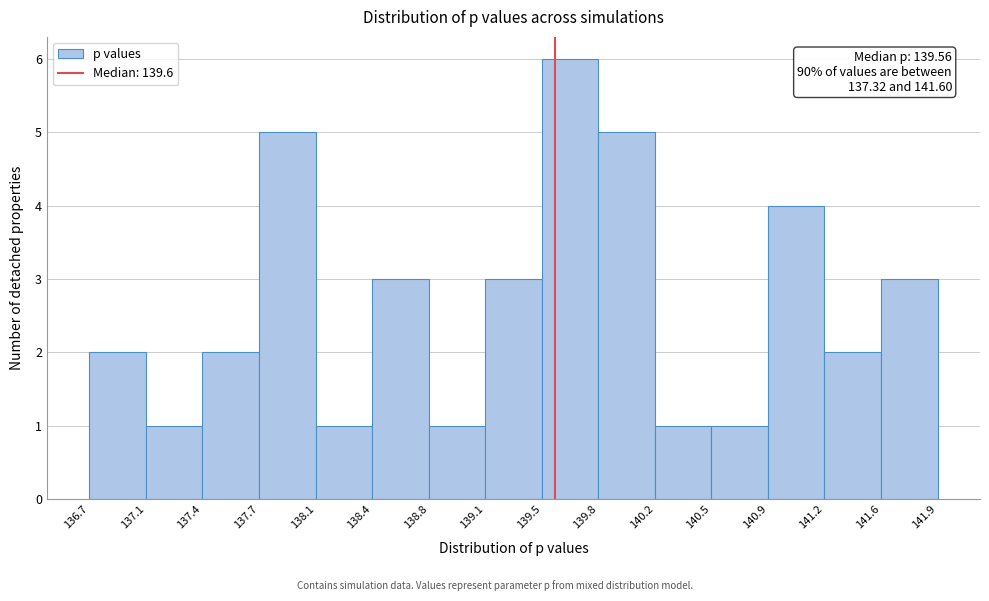

Over which range of the x-axis is the bar tallest?

139.5 to 139.8